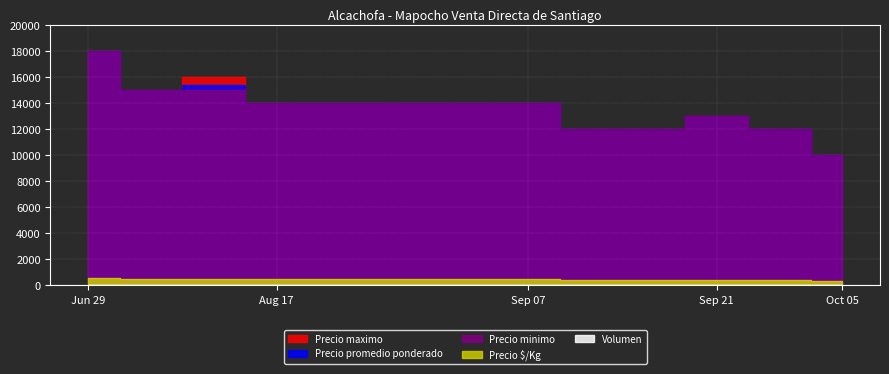

Is the value of Precio $/Kg at 2021-10-05 greater than the value of Precio promedio ponderado at 2021-09-14?

No